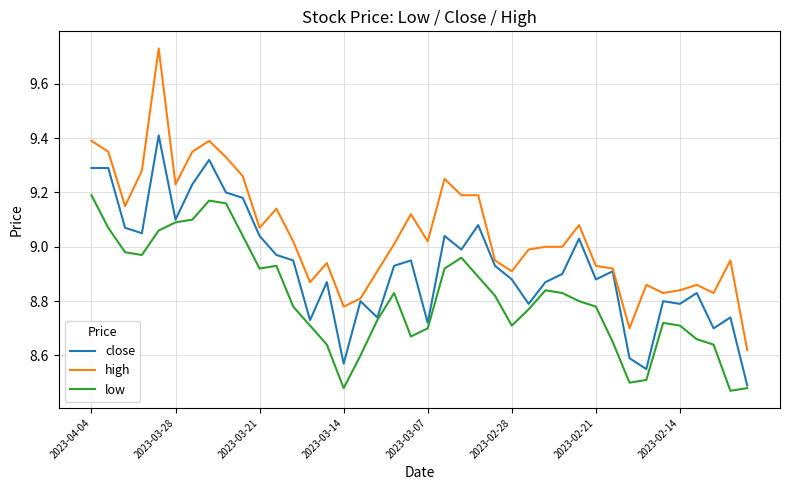

True or false: low and high cross at least once.

False